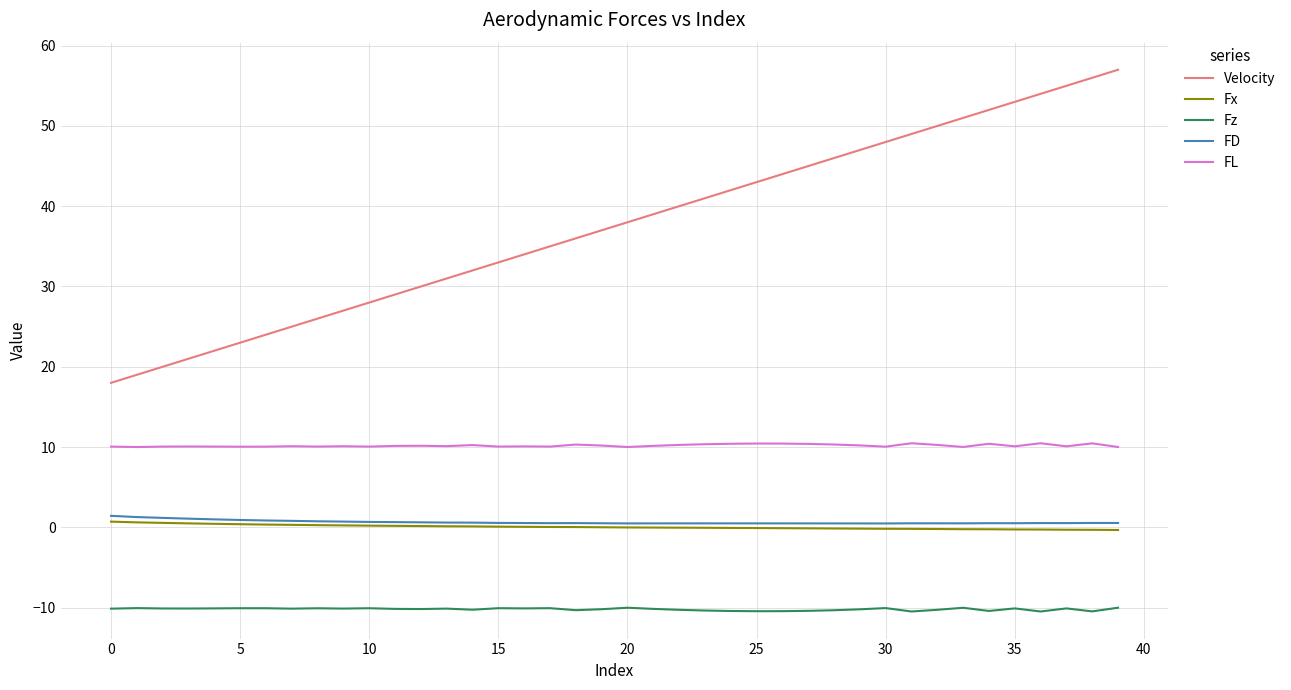

How many series are shown in this chart?

5